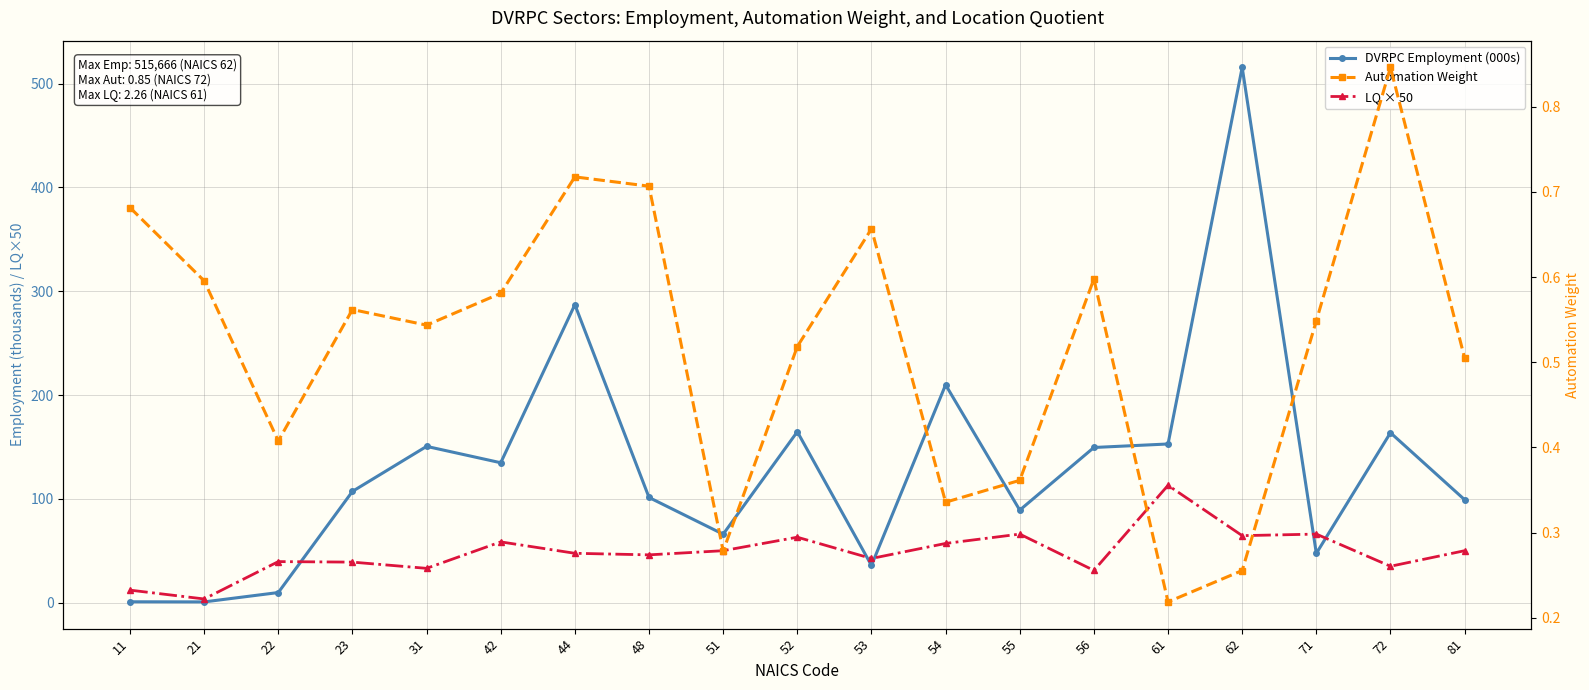

True or false: DVRPC Employment (000s) and Automation Weight intersect in this chart.

False